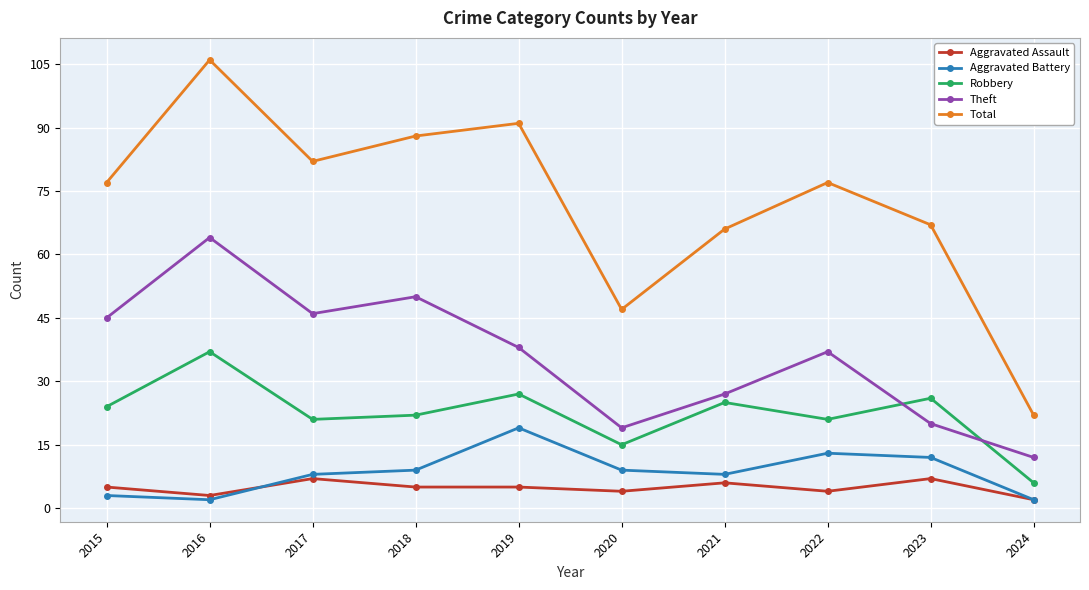

Which series has the widest spread of values?

Total